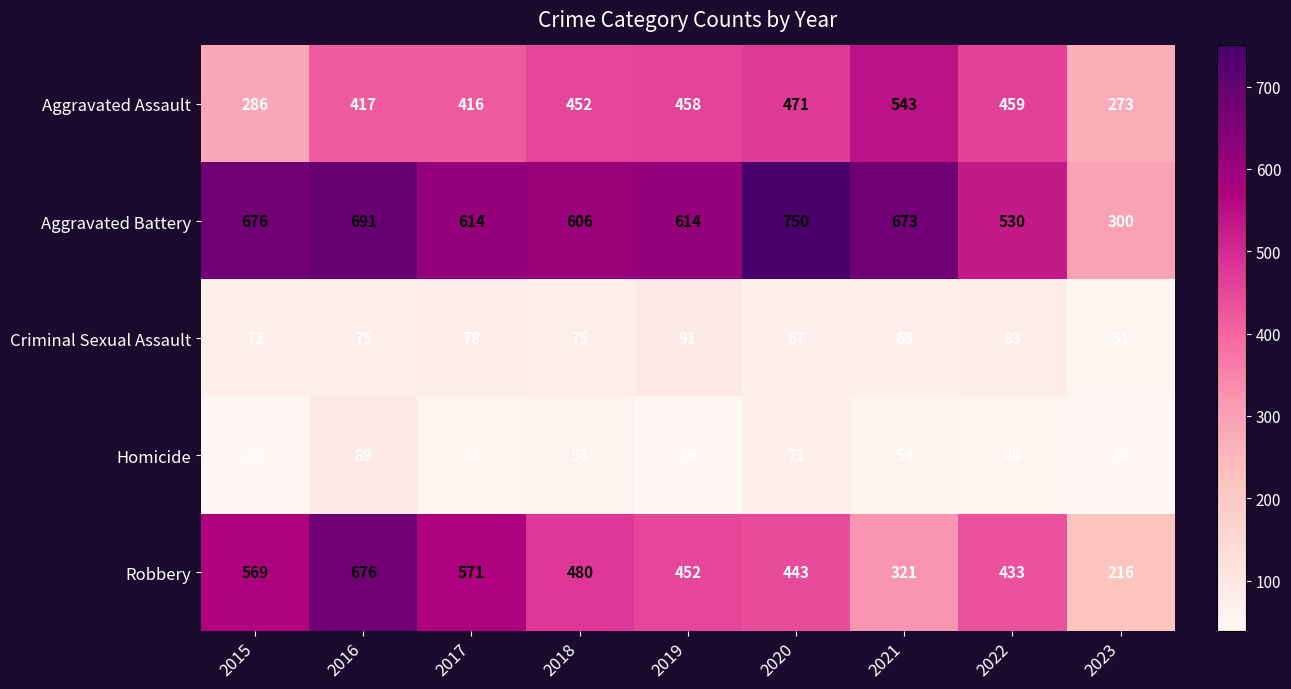

How many distinct data groups are displayed?

5